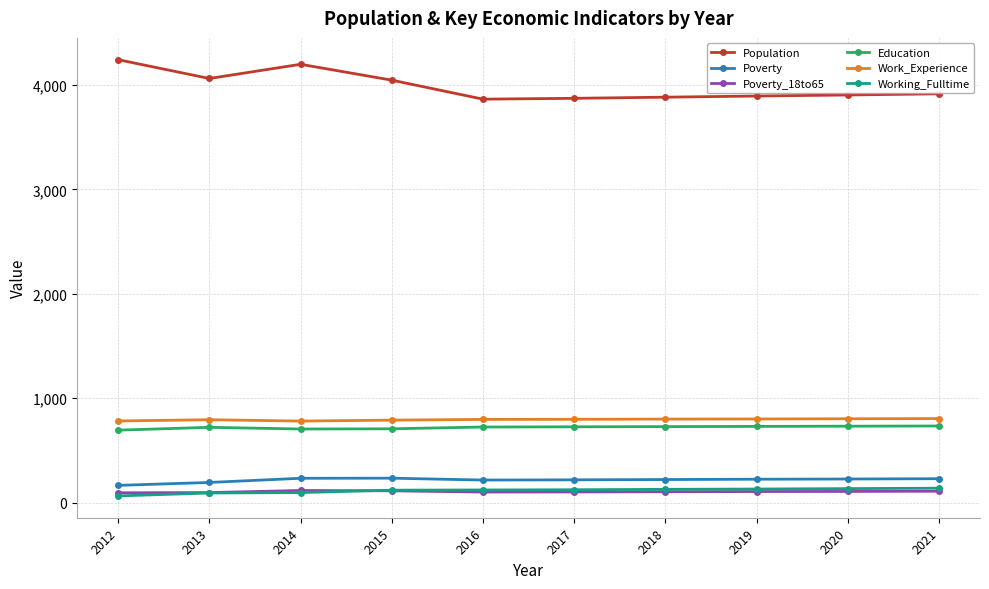

Which series has the largest total across all categories?

Population